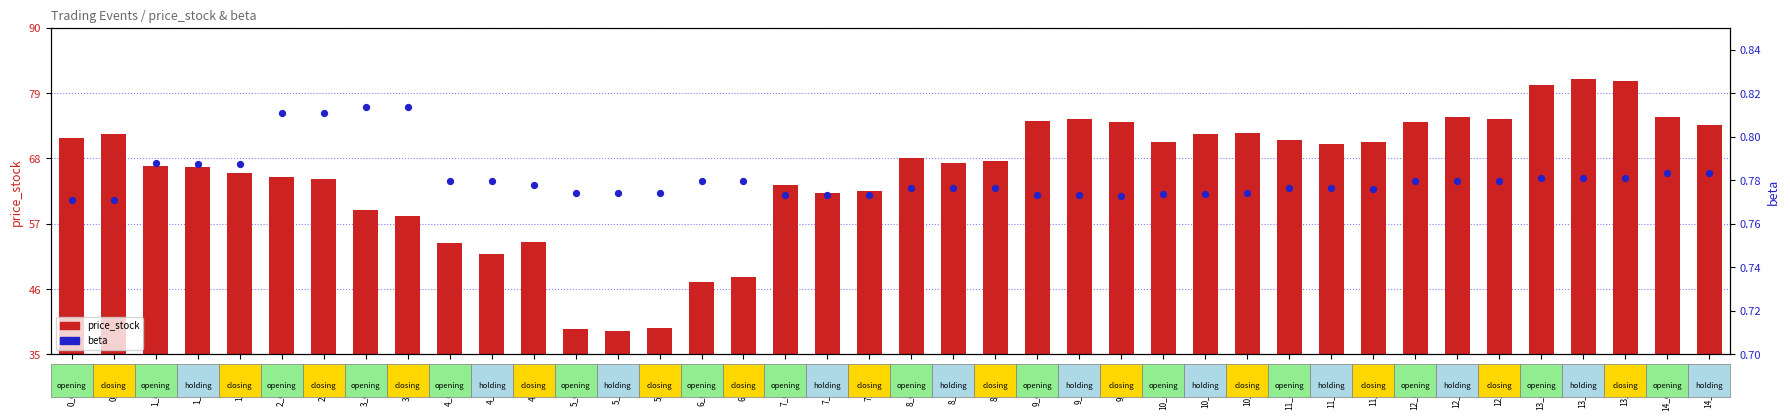

Which series has the largest Y range (max minus min)?

price_stock